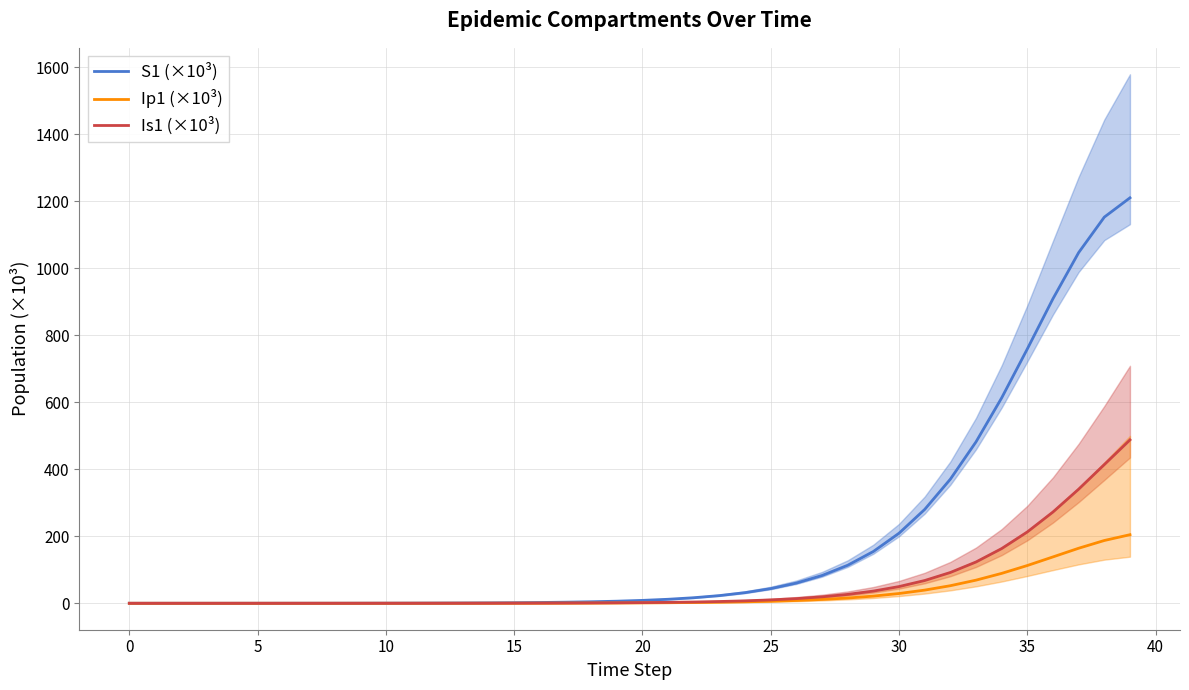

Reading left to right, list all the values displayed in this chart.

S1 (×10³): 0.0	0.0	0.0	0.0	0.0	0.1	0.1	0.1	0.2	0.2	0.3	0.5	0.6	0.9	1.2	1.7	2.3	3.2	4.5	6.2	8.6	12.0	16.6	22.9	31.7	43.8	60.3	82.9	113.6	154.7	209.2	280.2	370.5	481.9	613.3	759.4	909.4	1046.9	1152.9	1210.4
Ip1 (×10³): 0.0	0.0	0.0	0.0	0.0	0.0	0.0	0.0	0.0	0.0	0.0	0.1	0.1	0.1	0.2	0.2	0.3	0.4	0.6	0.9	1.2	1.6	2.3	3.1	4.3	6.0	8.3	11.4	15.7	21.4	29.1	39.3	52.4	69.0	89.2	112.7	138.4	164.3	187.4	204.7
Is1 (×10³): 0.0	0.0	0.0	0.0	0.0	0.0	0.0	0.0	0.0	0.1	0.1	0.1	0.1	0.2	0.3	0.4	0.5	0.7	1.0	1.4	2.0	2.7	3.8	5.2	7.3	10.1	13.9	19.2	26.5	36.4	49.9	67.9	91.9	123.2	163.3	213.0	272.5	340.6	414.0	487.7